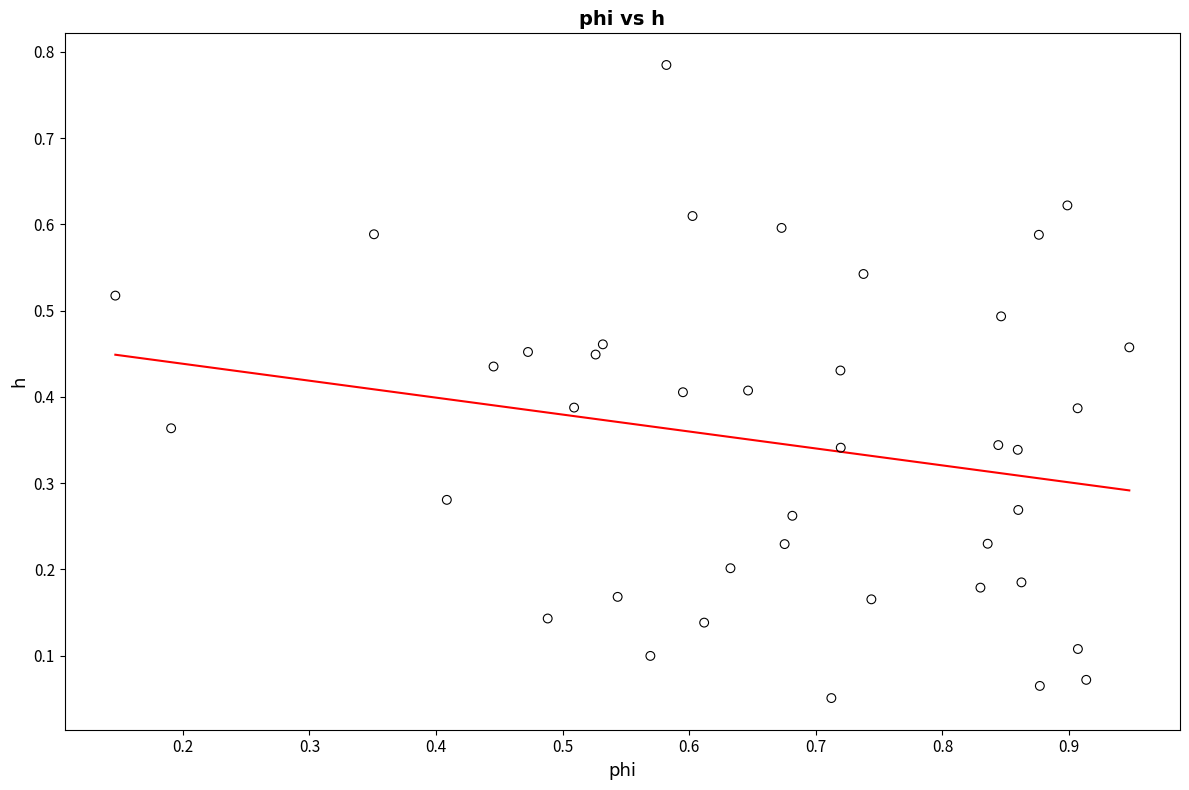

What is the range of Y values (max minus min)?

0.7